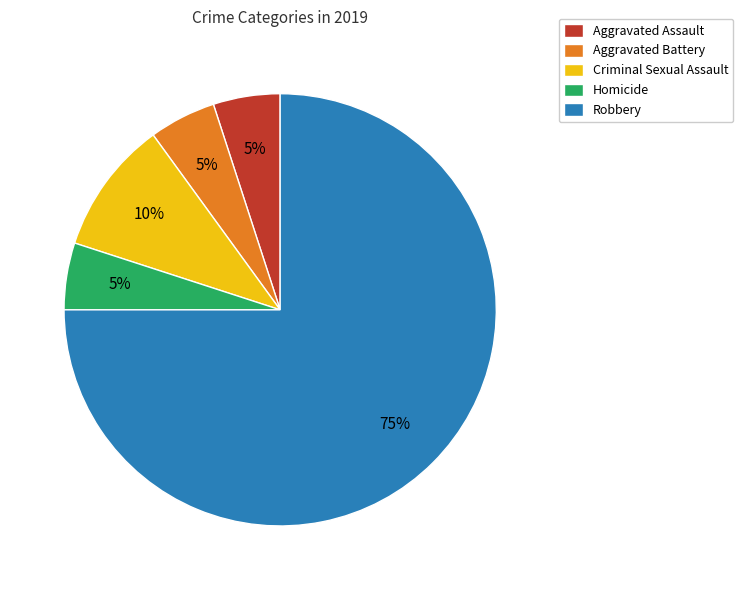

To the nearest percent, what is the difference between the Robbery and Criminal Sexual Assault slice percentages?

65%